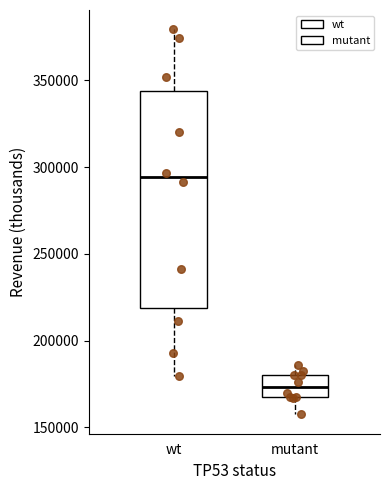

Reading left to right, transcribe this box plot: for each box, give where its median line is, the range the box spans, and where its two whiskers end, as read against the y-axis. The values are not printed on the chart, so give them approximately, as read against the axis.

wt: median 295000, box 220000 to 345000, whiskers 180000 to 380000
mutant: median 175000, box 165000 to 180000, whiskers 155000 to 185000